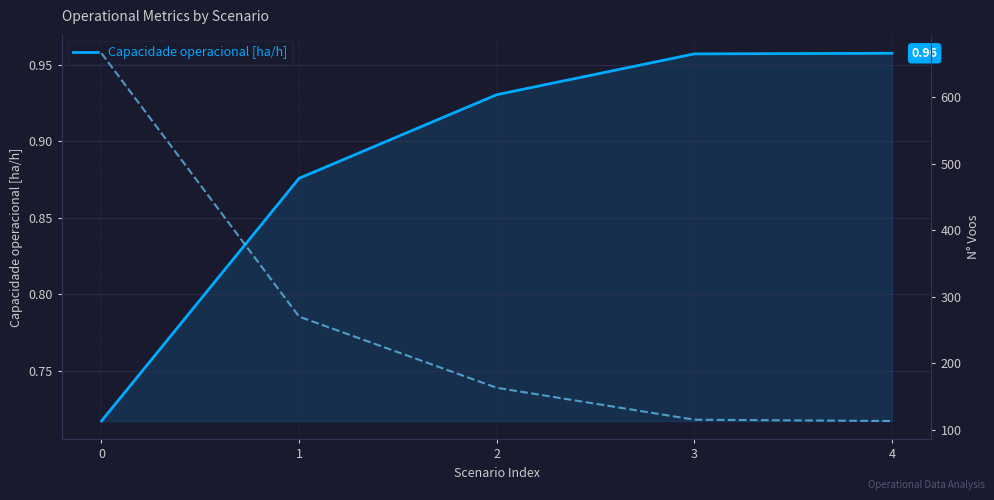

What is the value of the N° Voos point at the 1st from the left?

666.0